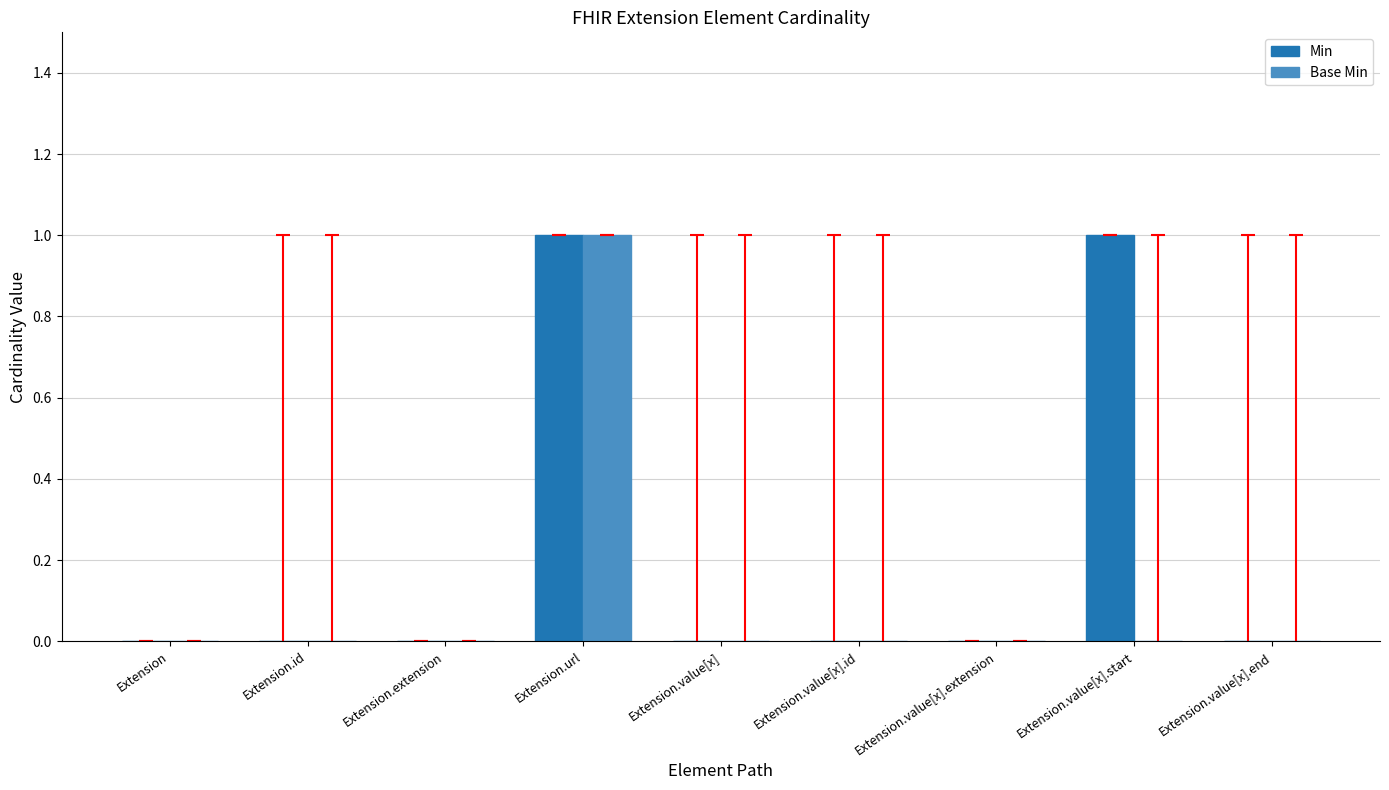

Is it true that Base Min equals 0 at Extension.value[x]?

True